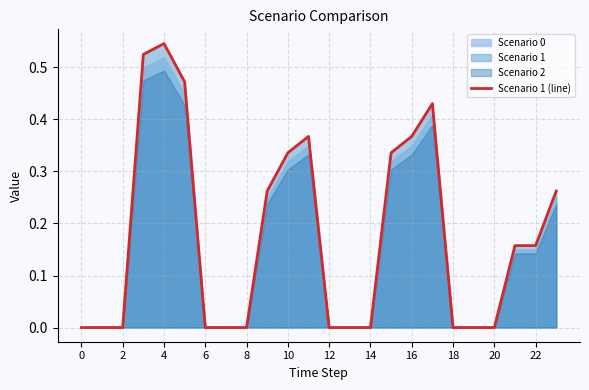

At which label does Scenario 1 (line) reach its peak?

4